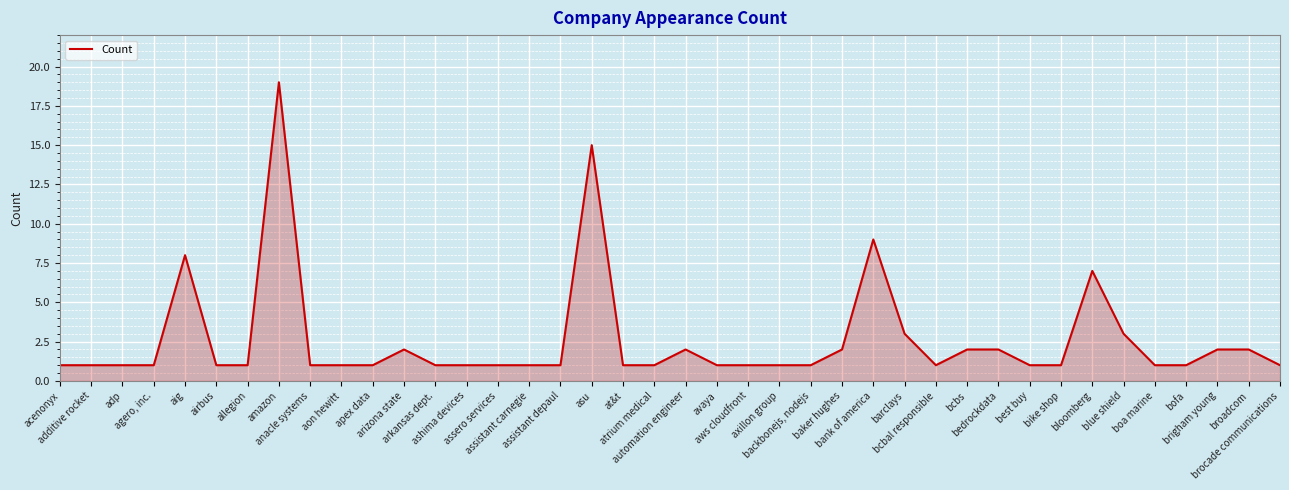

Reading left to right, list all the values displayed in this chart.

acenonyx=1	additive rocket=1	adp=1	agero, inc.=1	aig=8	airbus=1	allegion=1	amazon=19	anacle systems=1	aon hewitt=1	apex data=1	arizona state=2	arkansas dept.=1	ashima devices=1	assero services=1	assistant carnegie=1	assistant depaul=1	asu=15	at&t=1	atrium medical=1	automation engineer=2	avaya=1	aws cloudfront=1	axillon group=1	backbonejs, nodejs=1	baker hughes=2	bank of america=9	barclays=3	bcbal responsible=1	bcbs=2	bedrockdata=2	best buy=1	bike shop=1	bloomberg=7	blue shield=3	boa marine=1	bofa=1	brigham young=2	broadcom=2	brocade communications=1